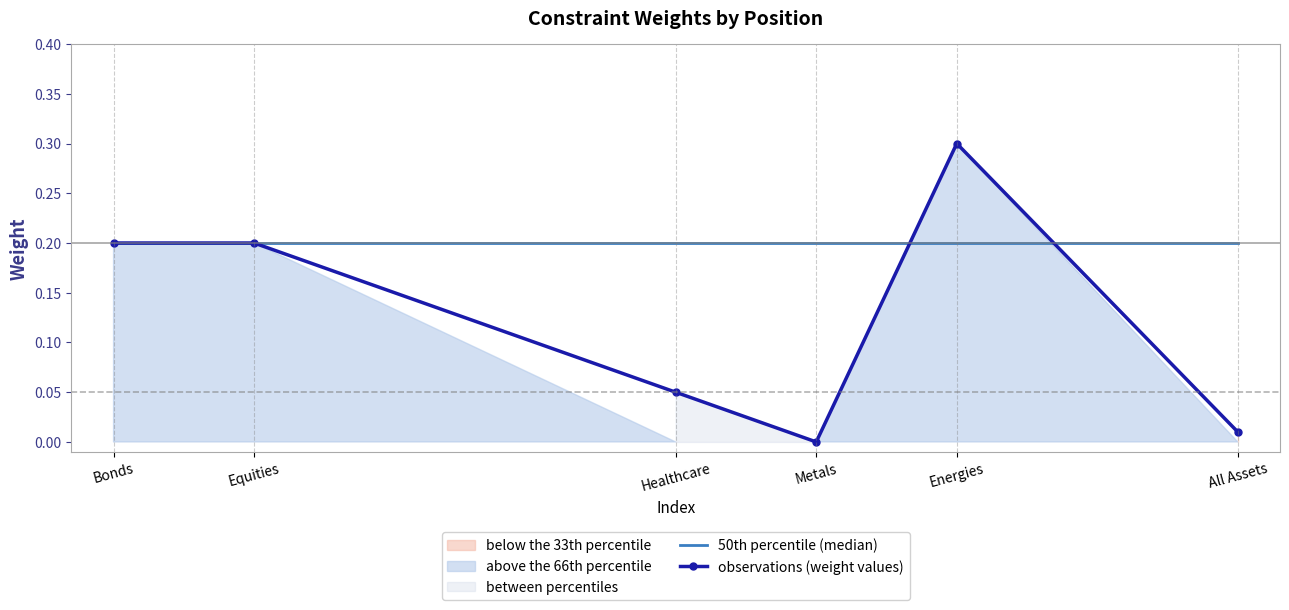

Where is 50th percentile (median) nearest to the value 0?

Bonds